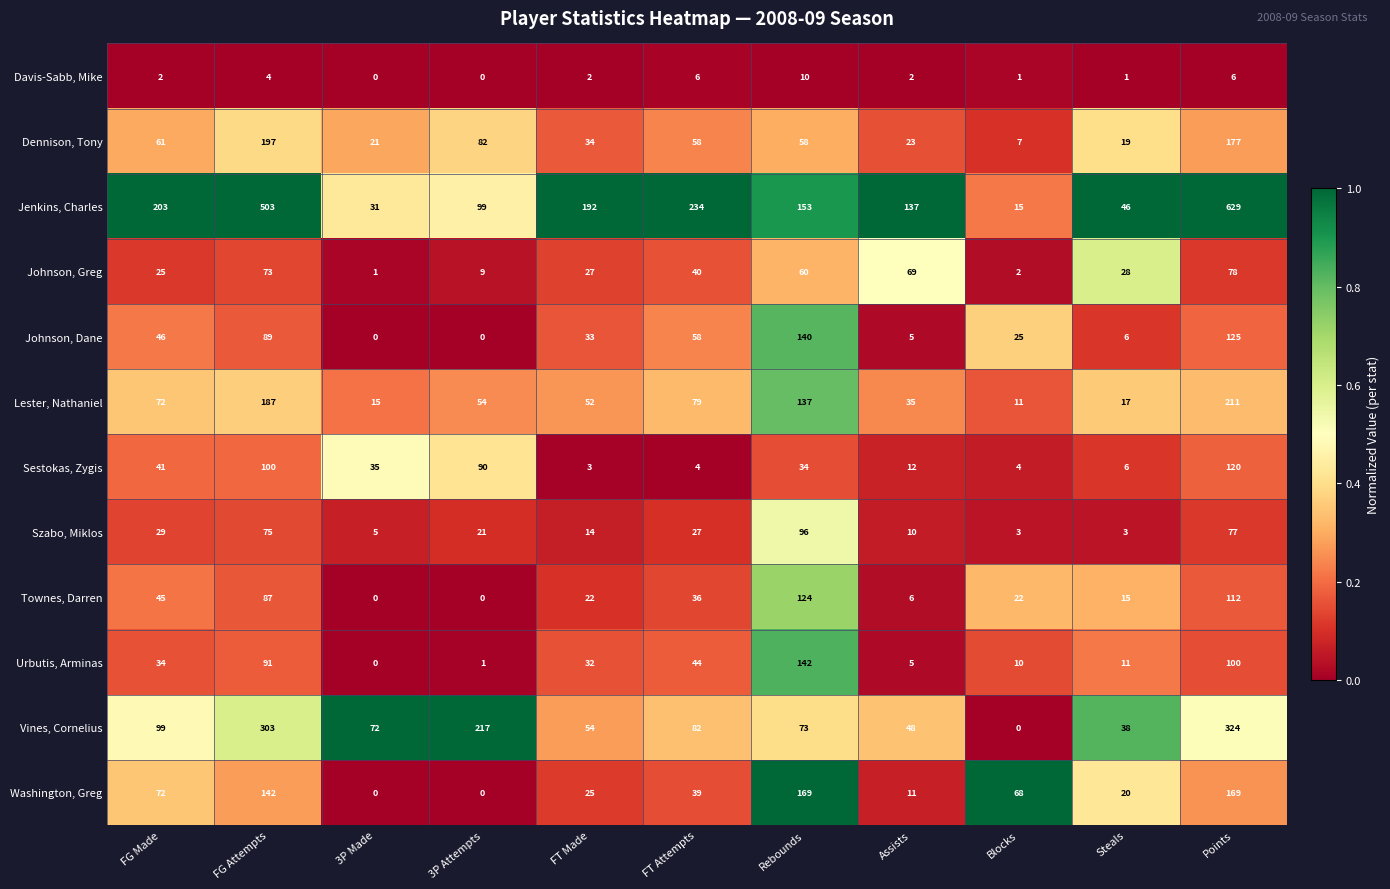

What is the highest value of the Szabo, Miklos series?

96